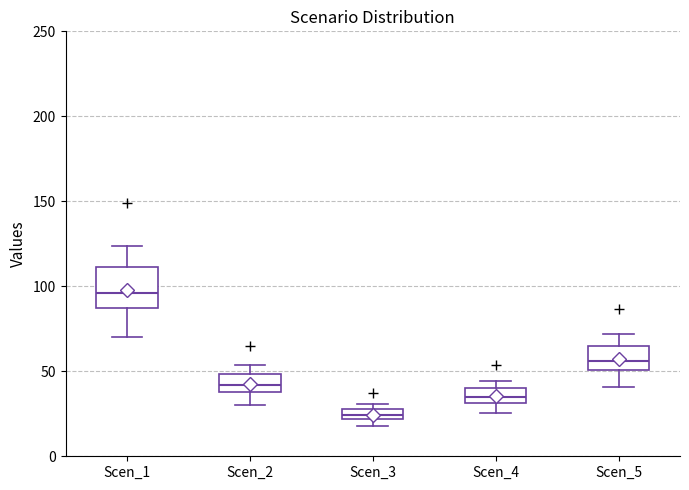

Which box is the tallest, from its lower edge to its upper edge?

Scen_1